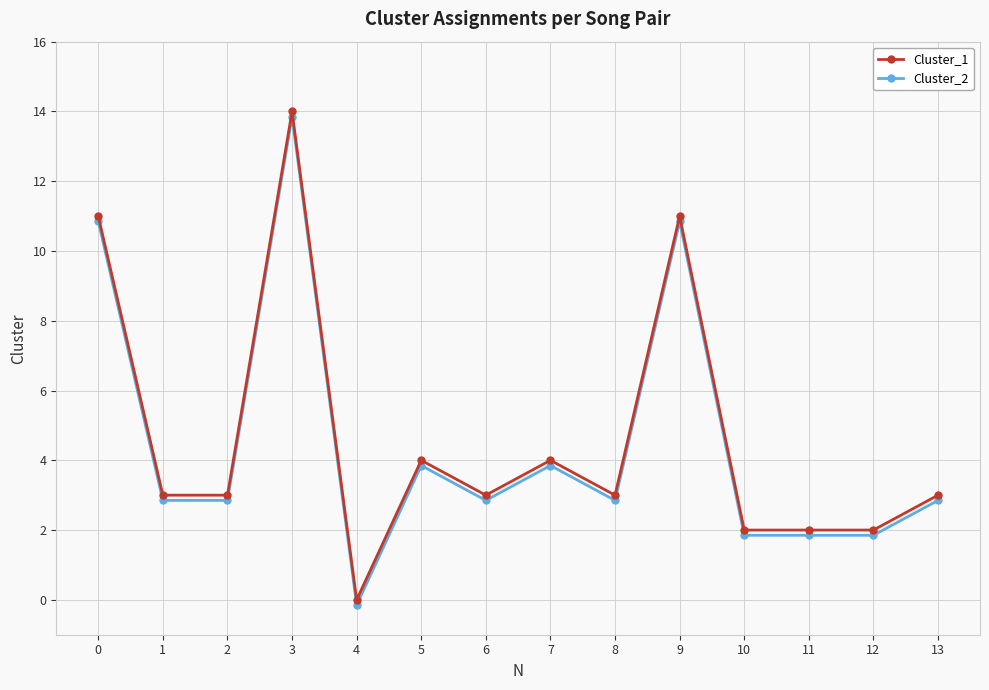

True or false: Cluster_2 and Cluster_1 intersect in this chart.

False